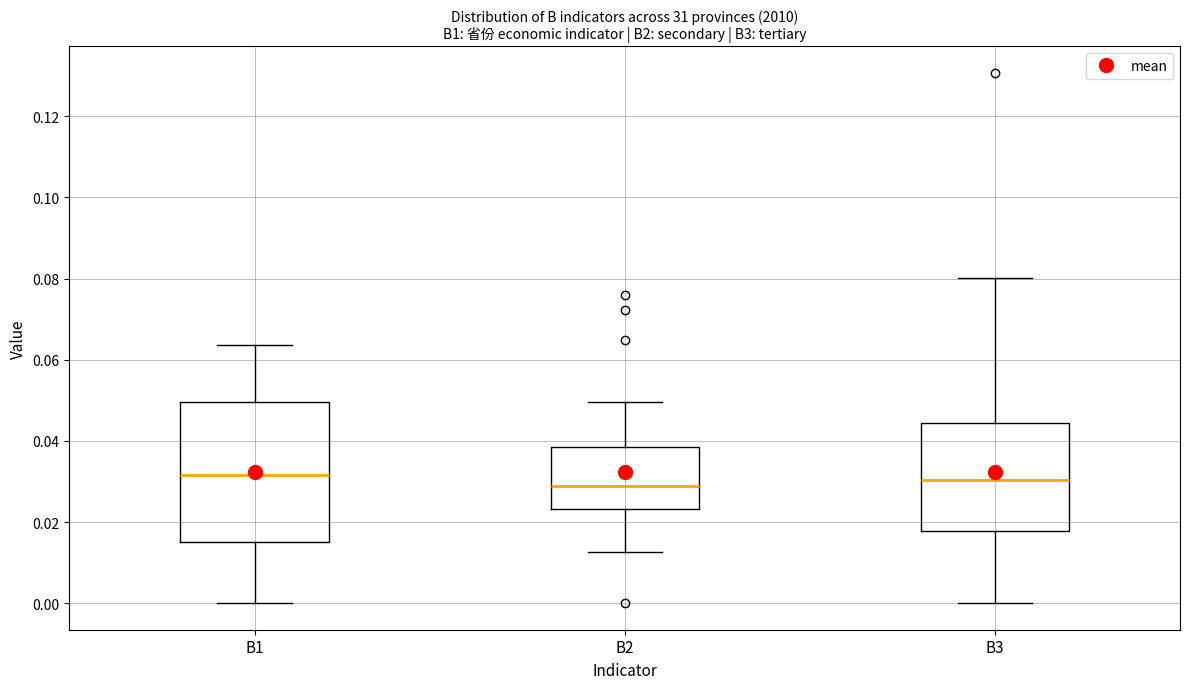

Comparing the boxes themselves (not the whiskers), which one is the tallest?

B1